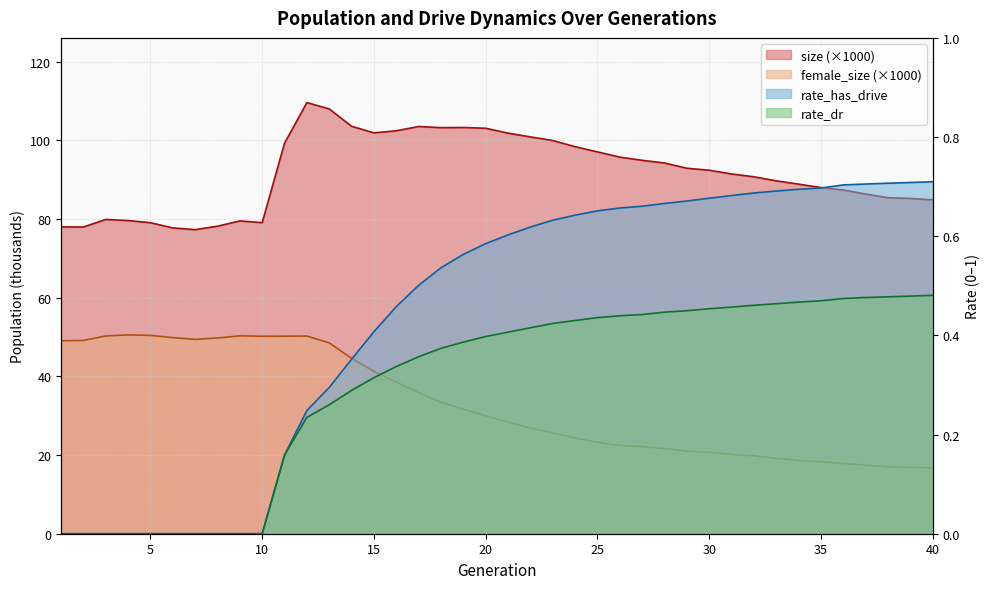

List the series in order of their peak value, lowest first.

rate_dr, rate_has_drive, female_size, size